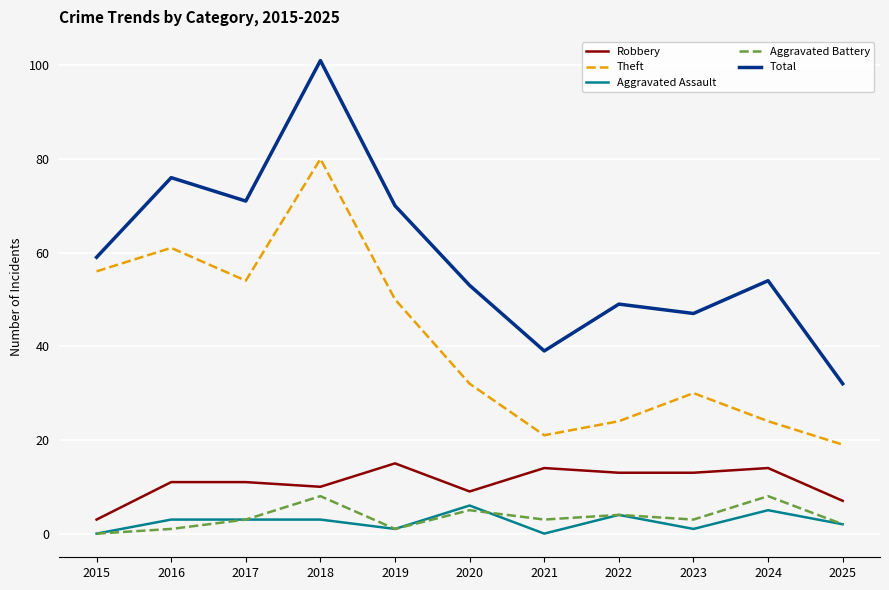

What is the sum of the Robbery values at 2022 and 2015?

16